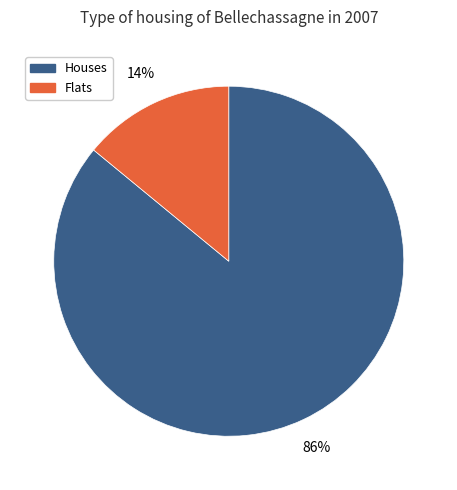

Is Houses the majority of the pie?

Yes